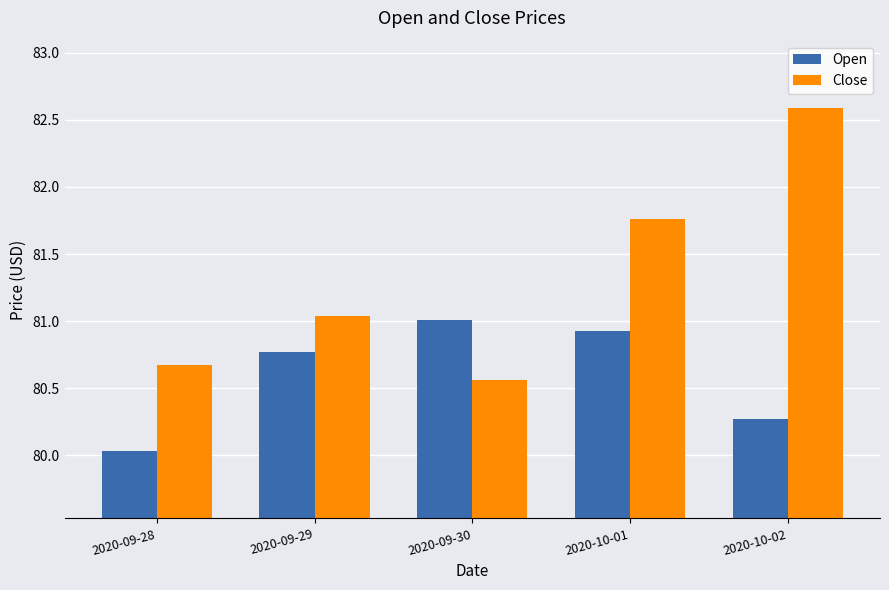

What is the label of the 5th bar from the left?

2020-10-02